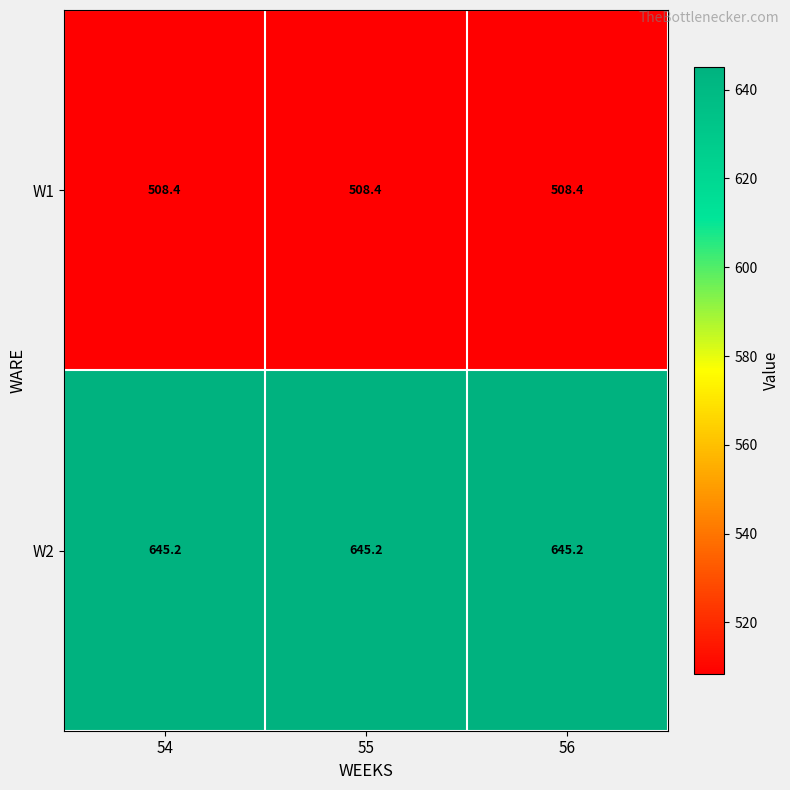

What is the sum of all W1 values?

1525.2